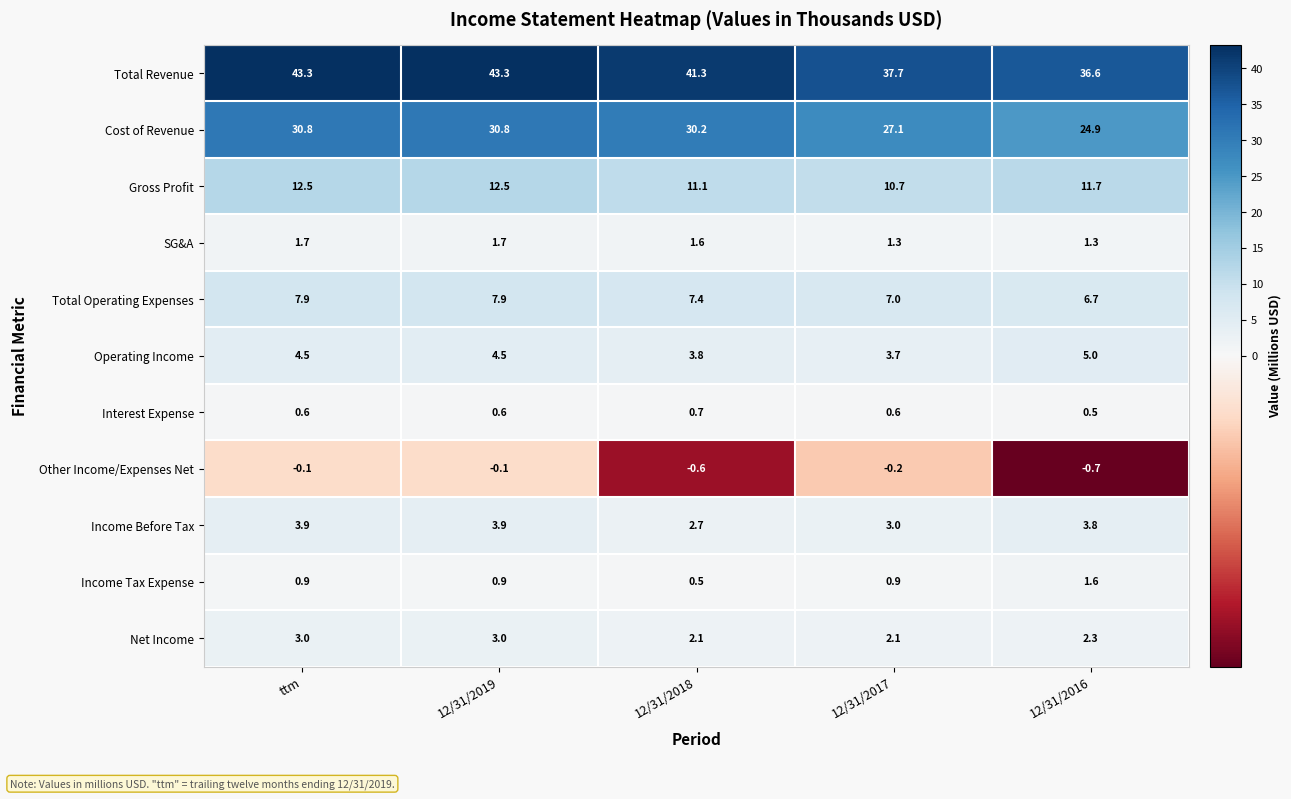

What is the sum of all Total Revenue values?

202.2